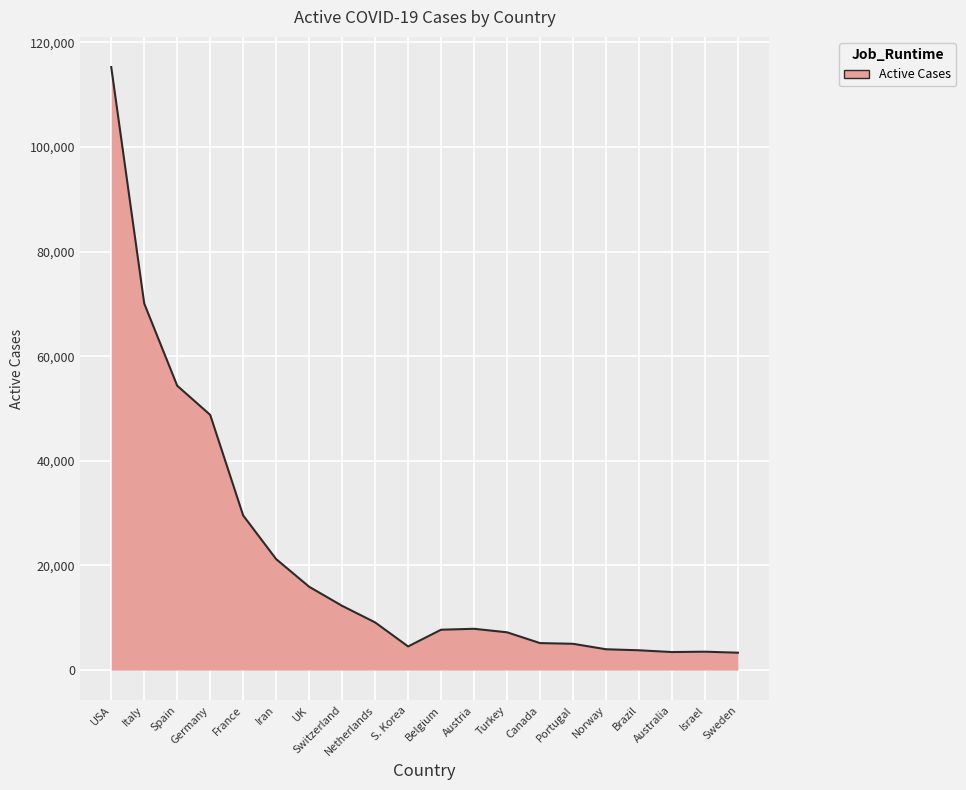

Is it true that the value at Turkey is 12342?

False